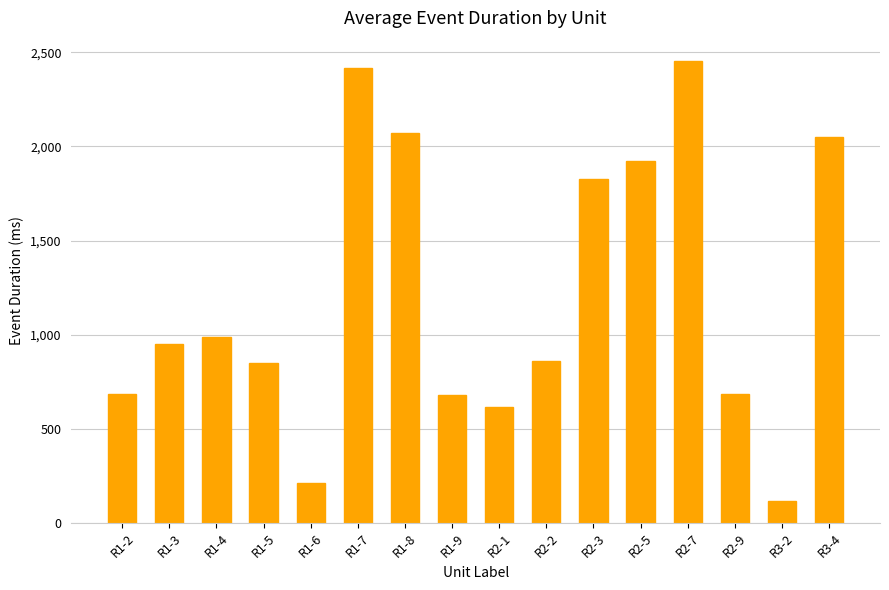

Is it true that the value at R2-7 is 2453.7?

True